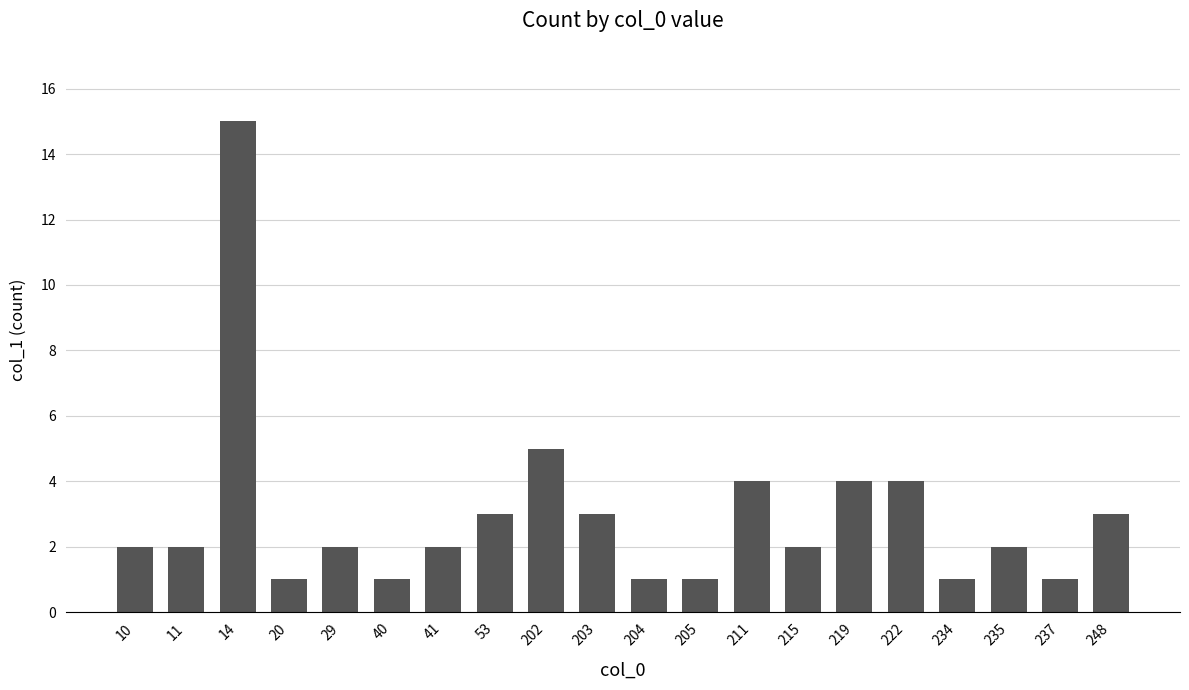

Count the number of data series in this chart.

1